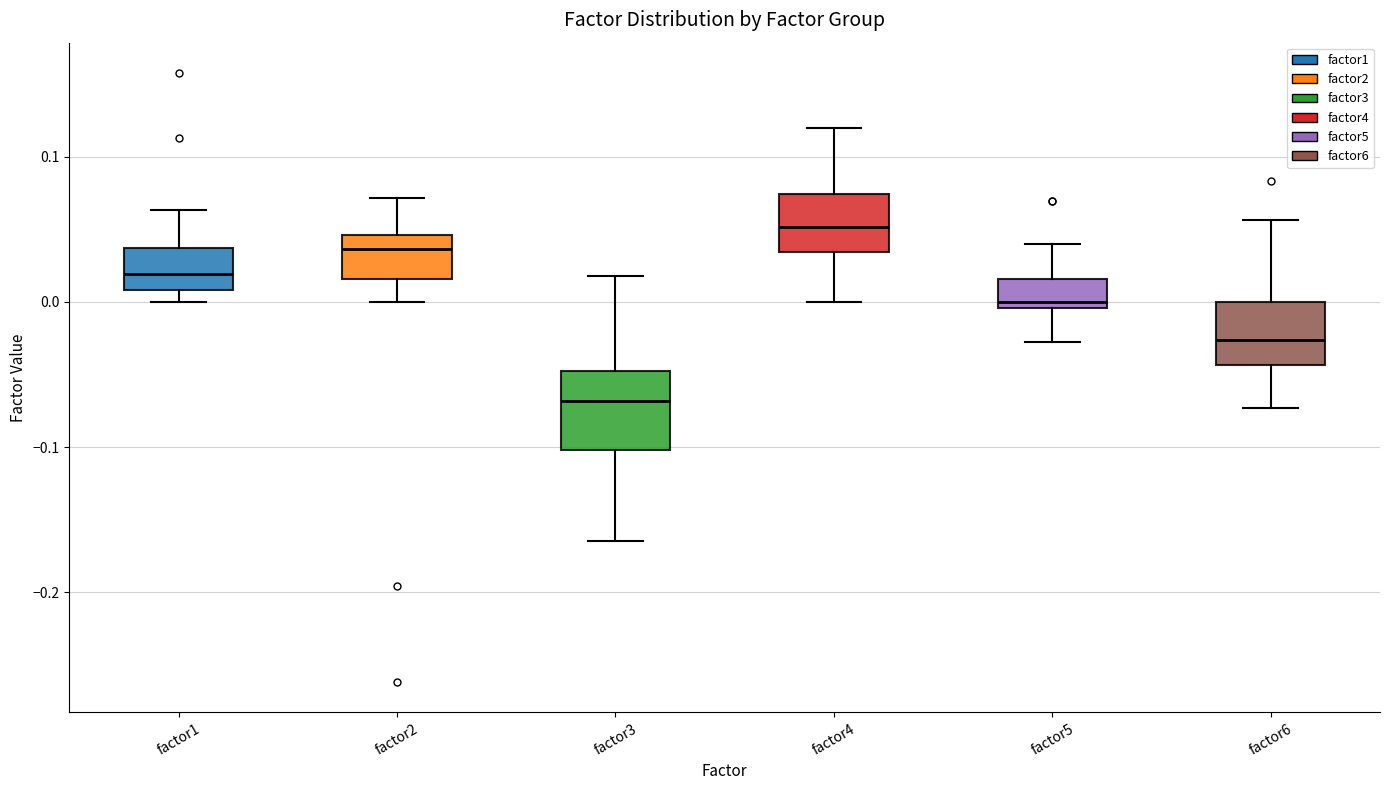

Reading left to right, transcribe this box plot: for each box, give where its median line is, the range the box spans, and where its two whiskers end, as read against the y-axis. The values are not printed on the chart, so give them approximately, as read against the axis.

factor1: median 0.02, box 0.01 to 0.04, whiskers 0.00 to 0.06
factor2: median 0.04, box 0.02 to 0.05, whiskers 0.00 to 0.07
factor3: median -0.07, box -0.10 to -0.05, whiskers -0.16 to 0.02
factor4: median 0.05, box 0.03 to 0.07, whiskers 0.00 to 0.12
factor5: median 0.00 (just above the box's lower edge), box 0.00 to 0.02, whiskers -0.03 to 0.04
factor6: median -0.03, box -0.04 to 0.00, whiskers -0.07 to 0.06